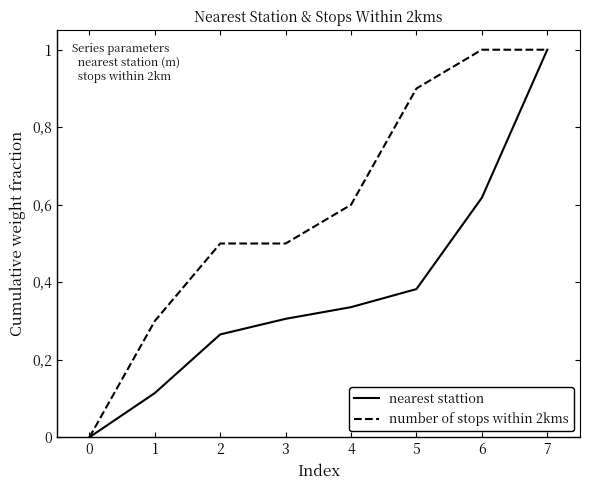

Is this an area chart (filled region under the line)?

No